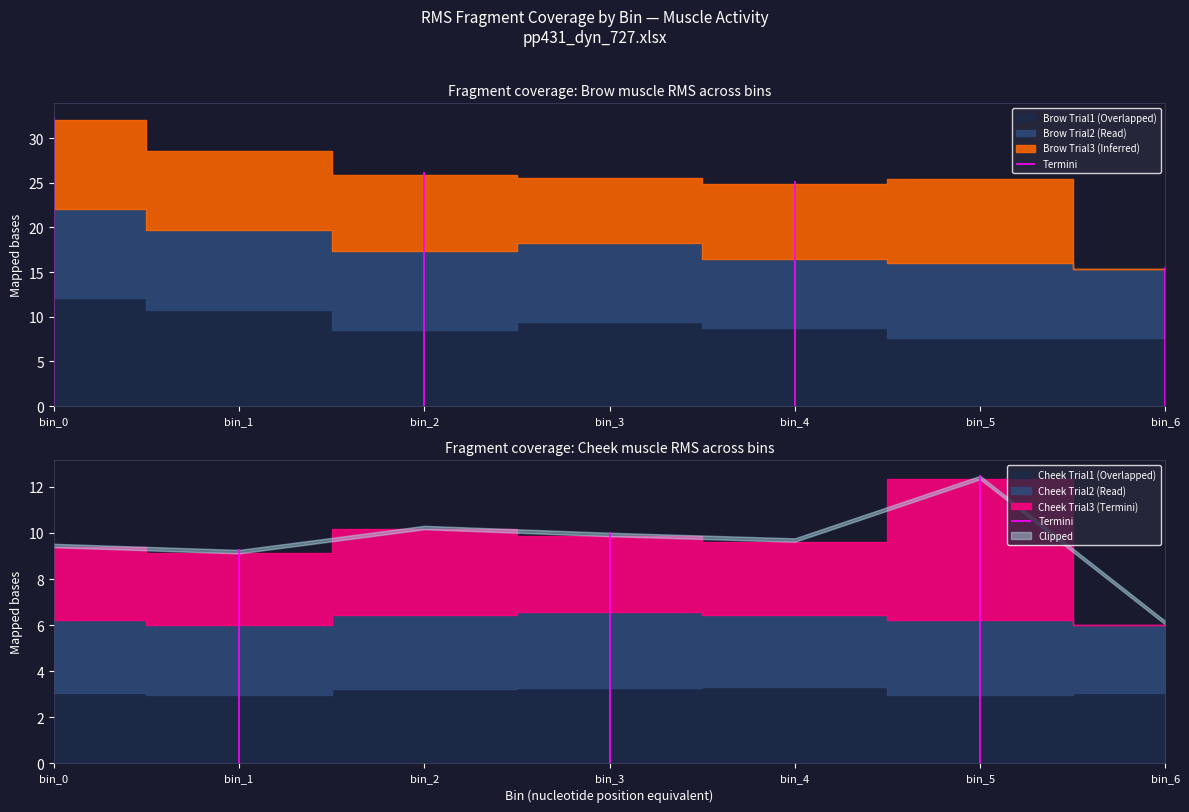

Where is cheek_trial3 nearest to the value 3?

bin_1